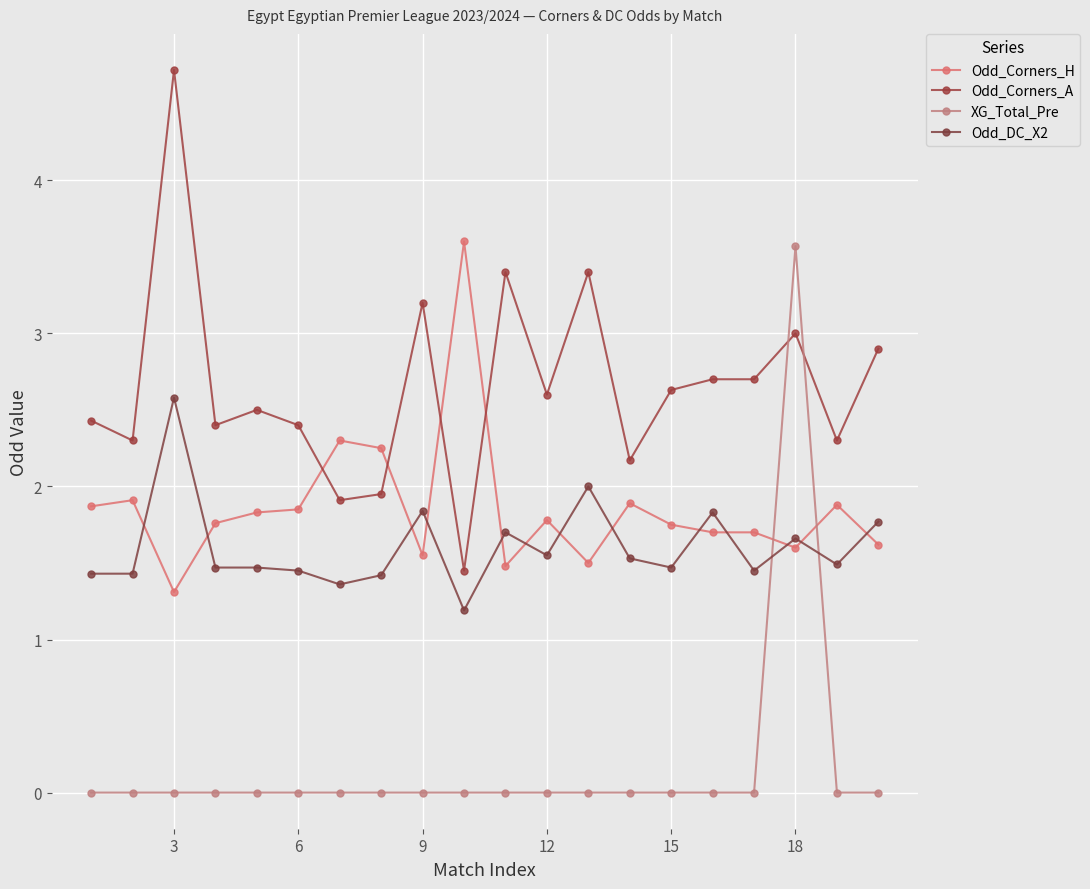

Count the number of data series in this chart.

4